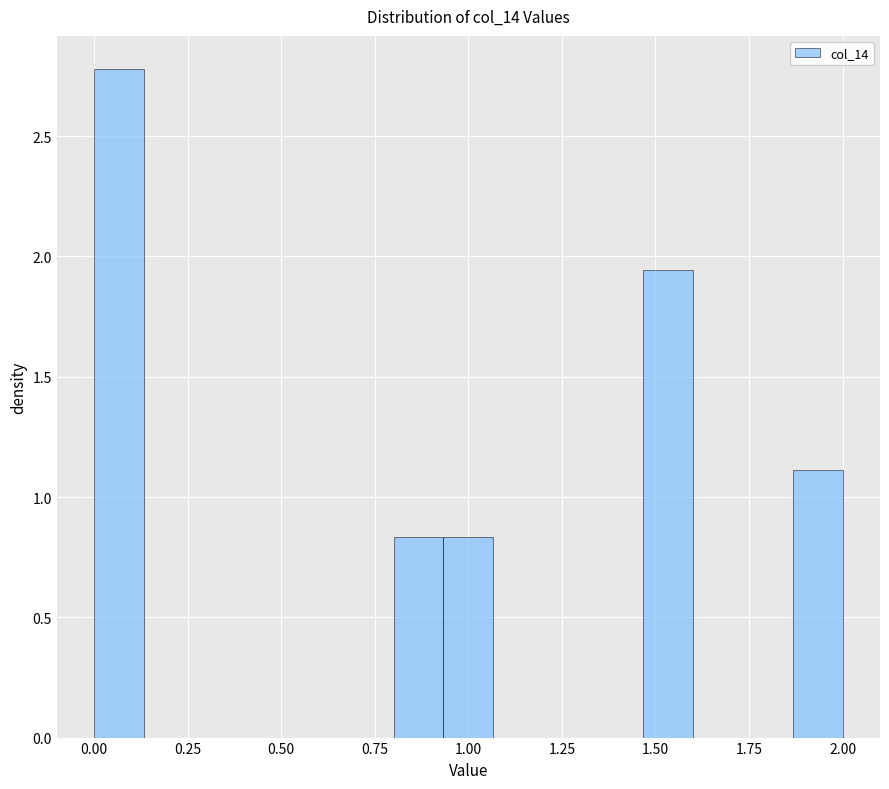

Read against the x-axis, roughly where is the centre of the tallest bar?

0.05